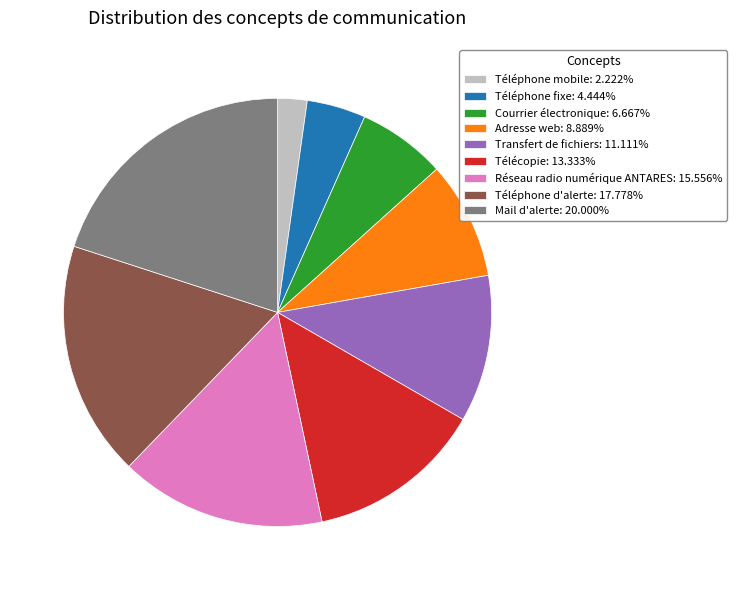

The Téléphone fixe slice represents 4% of the pie. True or false?

True